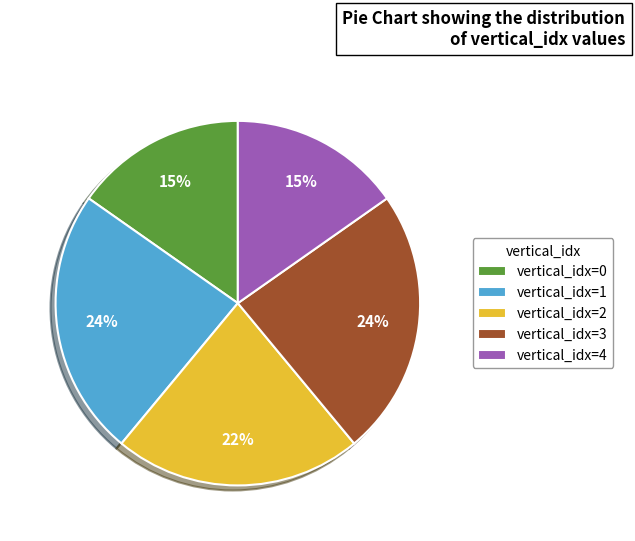

True or false: vertical_idx=3 accounts for 24% of the total.

True